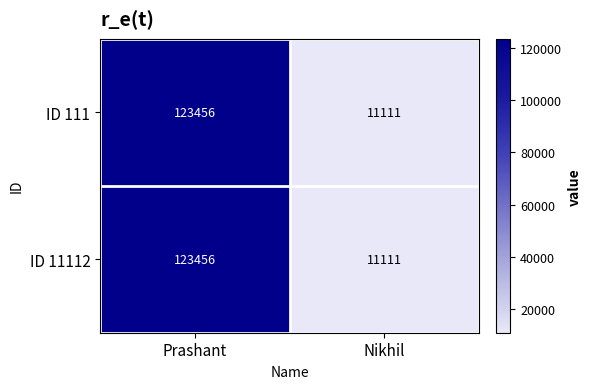

The value of ID 111 at Prashant is 78486. True or false?

False